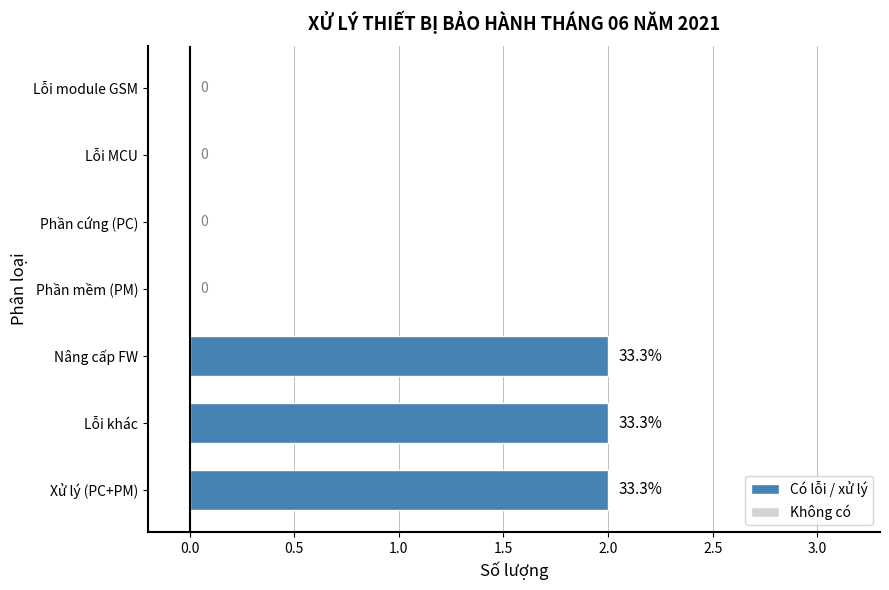

Which has a higher value, Phần mềm (PM) or Xử lý (PC+PM)?

Xử lý (PC+PM)